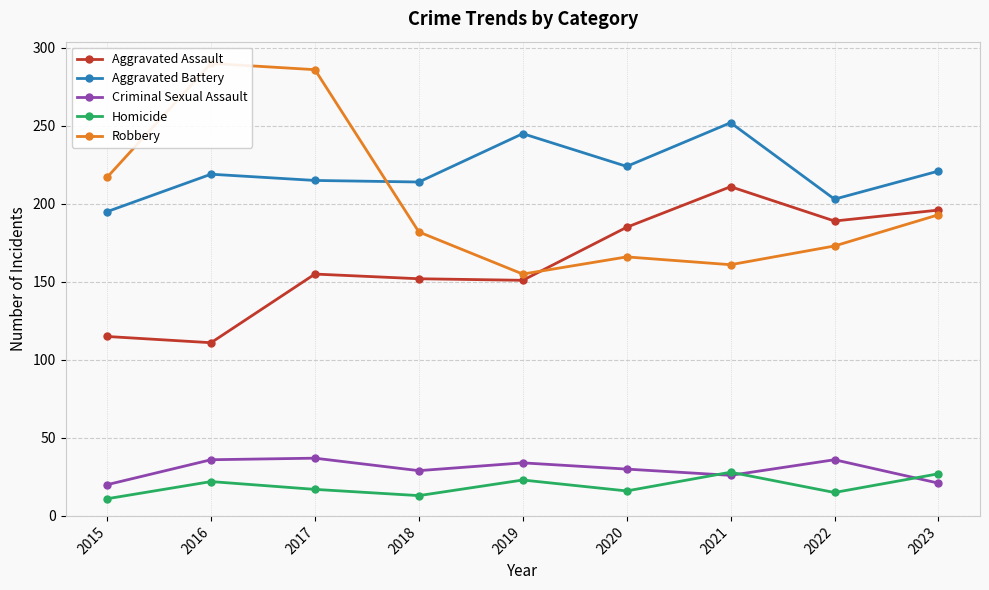

Which has a higher value, 2016 or 2017?

2017